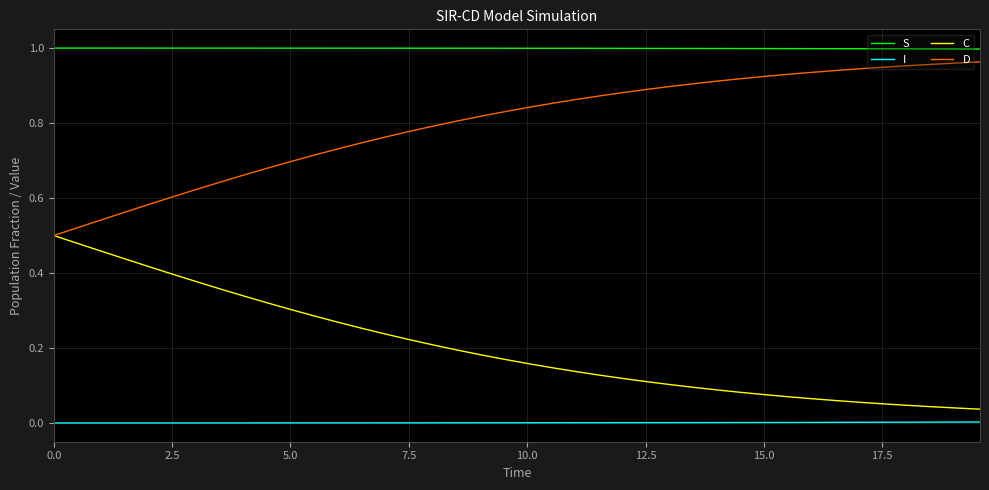

True or false: D and S cross at least once.

False